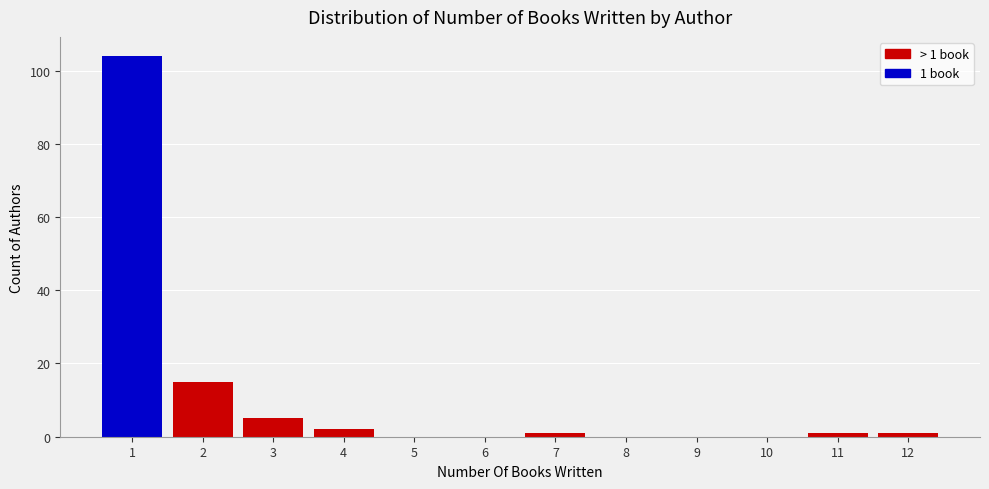

Which range on the x-axis has the tallest bar?

0.5 to 1.5